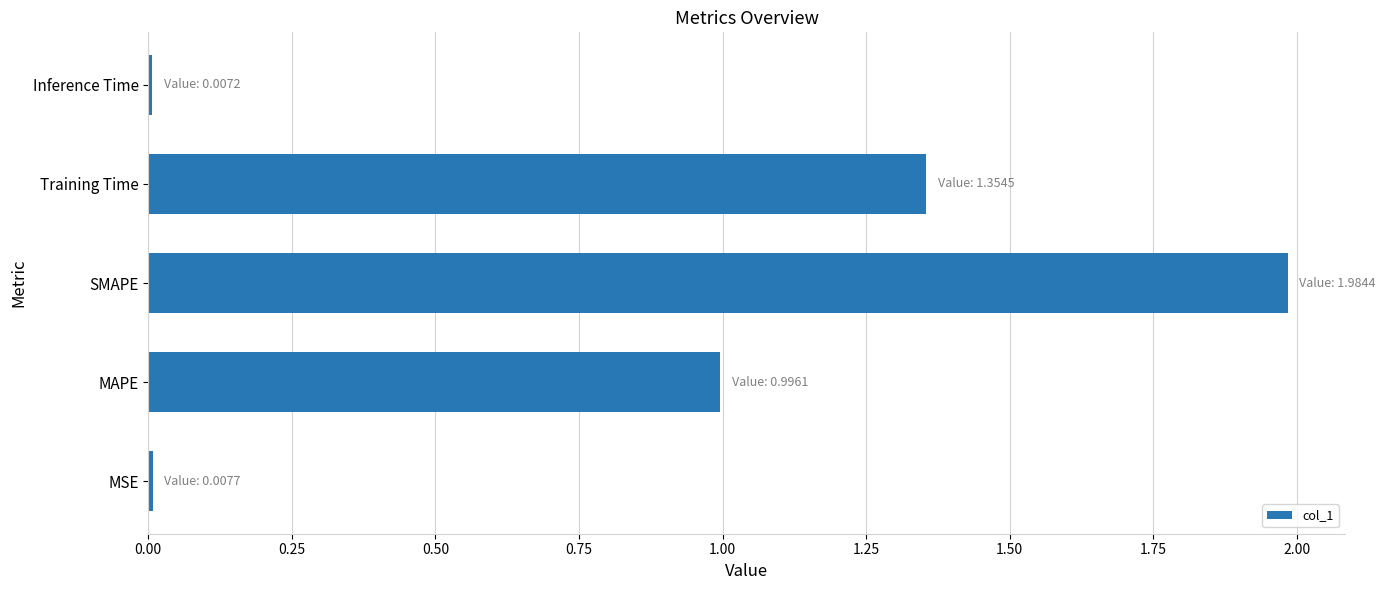

What is the difference between the maximum and minimum values?

2.0